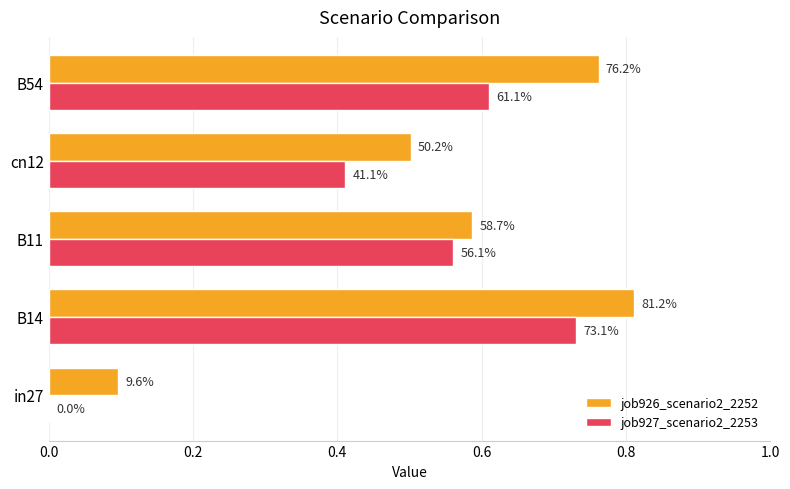

Rank the series by their average value, from lowest to highest.

job927_scenario2_2253, job926_scenario2_2252